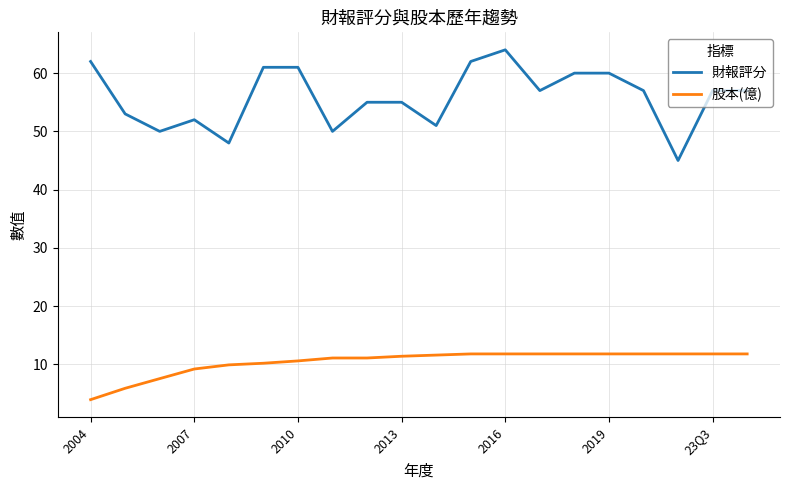

Rank the series by their maximum value, from lowest to highest.

股本(億), 財報評分